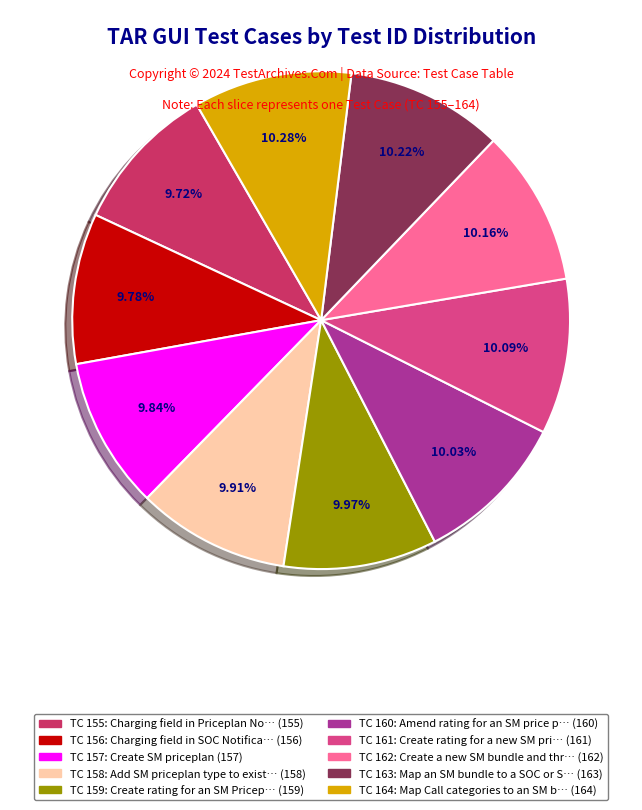

Does any single category account for the majority?

No